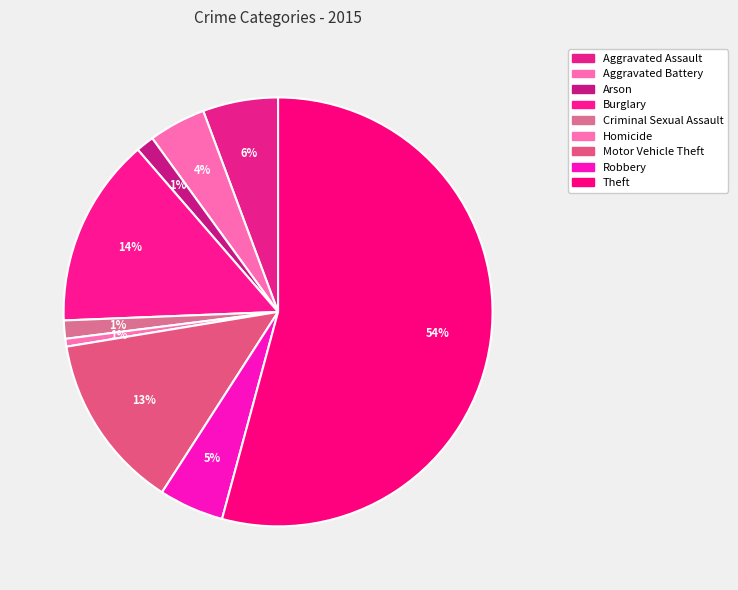

Approximately how many times larger is the value at Homicide compared to Robbery?

0.1